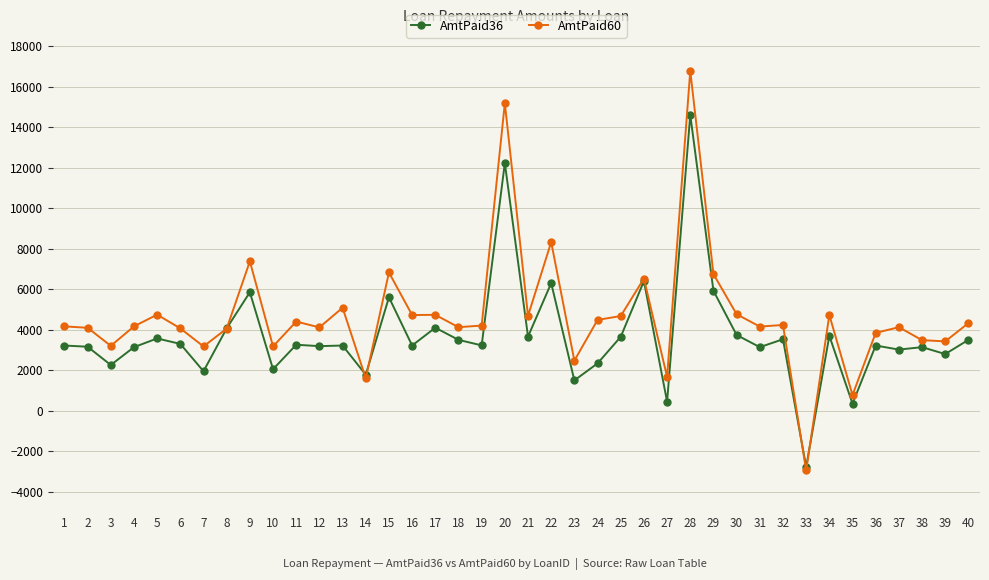

Rank the series by their maximum value, from lowest to highest.

AmtPaid36, AmtPaid60